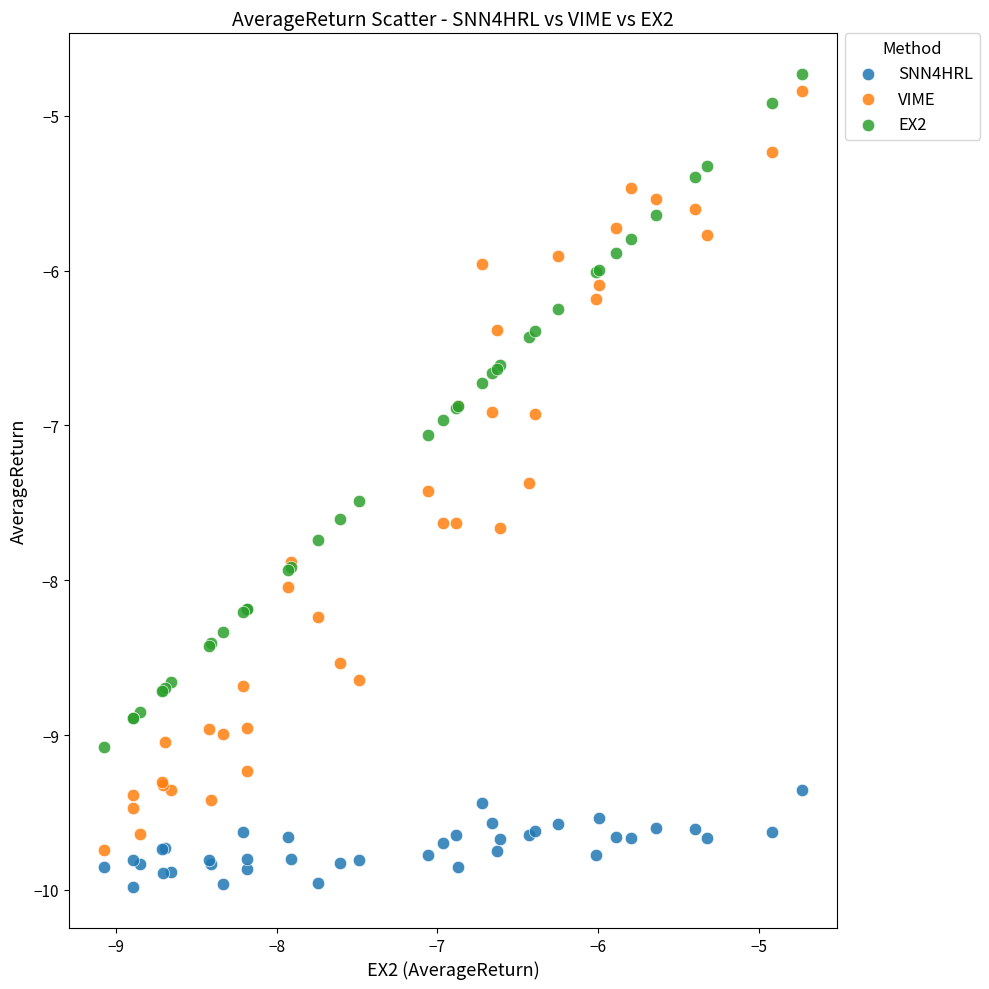

Which series has the largest Y range (max minus min)?

VIME